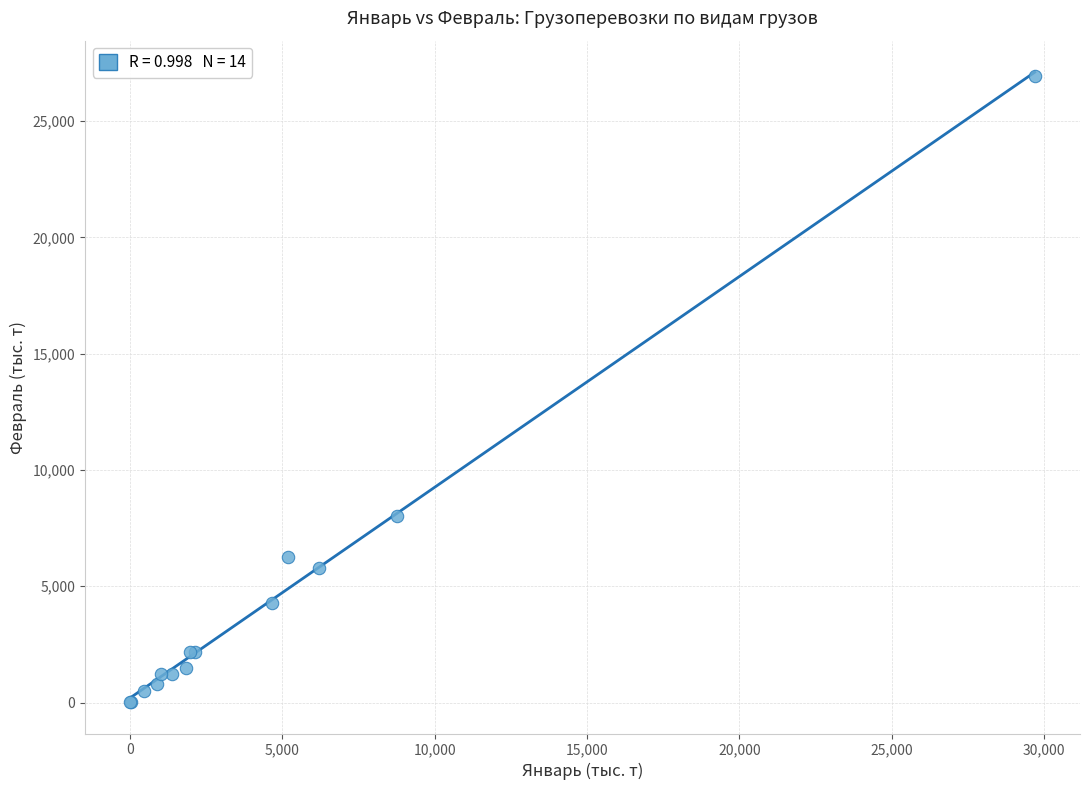

What Y value in the scatter plot is closest to 13487?

8007.5